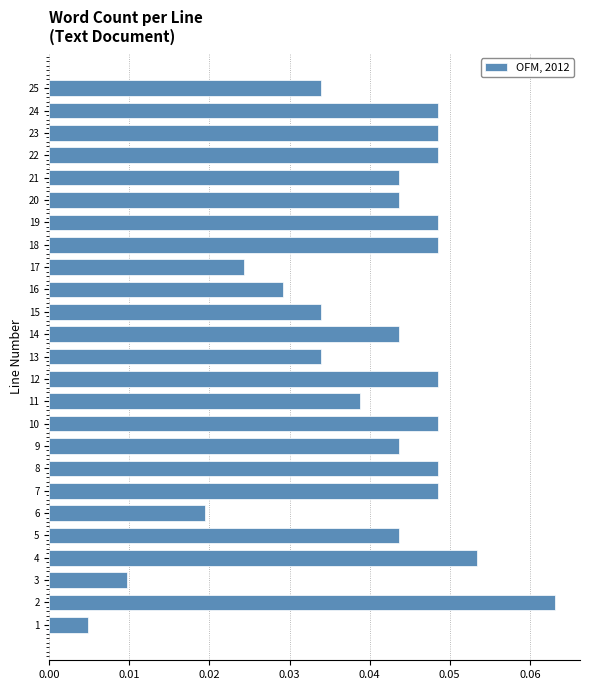

Is it true that the value at 5 is 0.1?

False